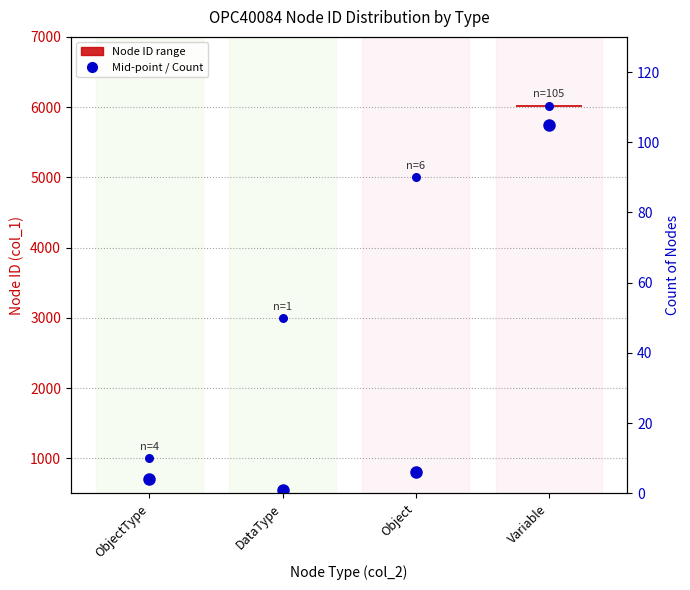

Approximately how many times larger is the value at Object compared to ObjectType?

1.5